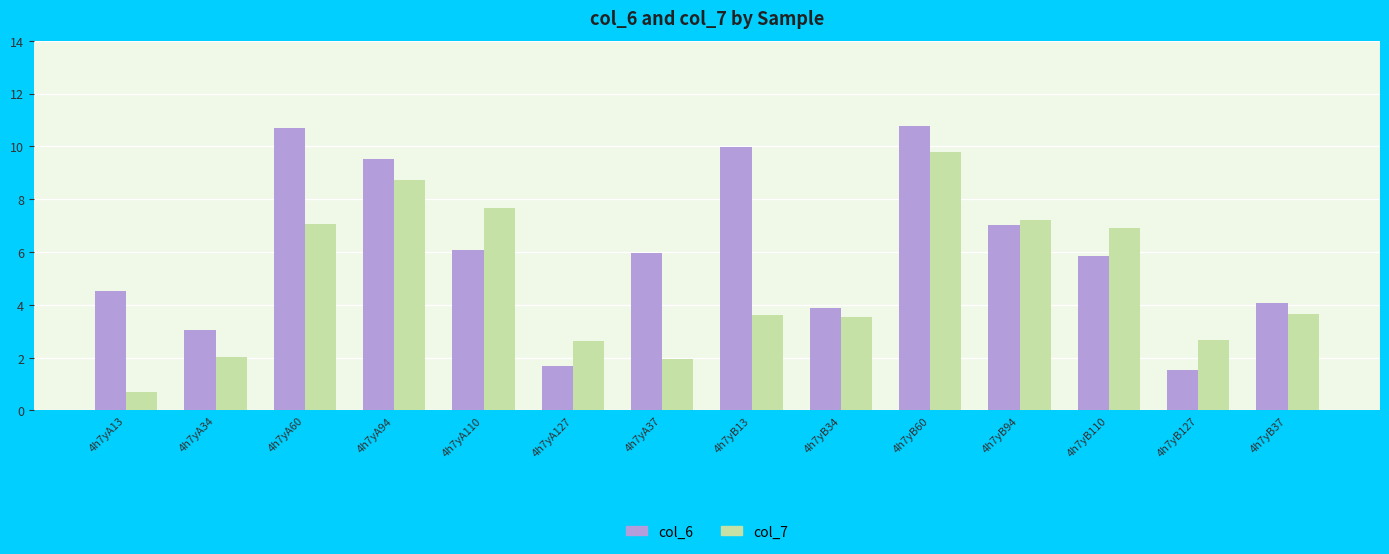

What is the value of the col_6 bar at the 7th from the left?

6.0